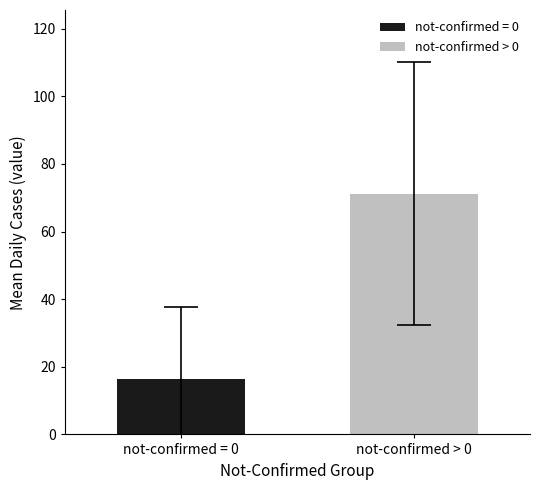

List the series in order of their overall mean, lowest first.

not-confirmed = 0, not-confirmed > 0